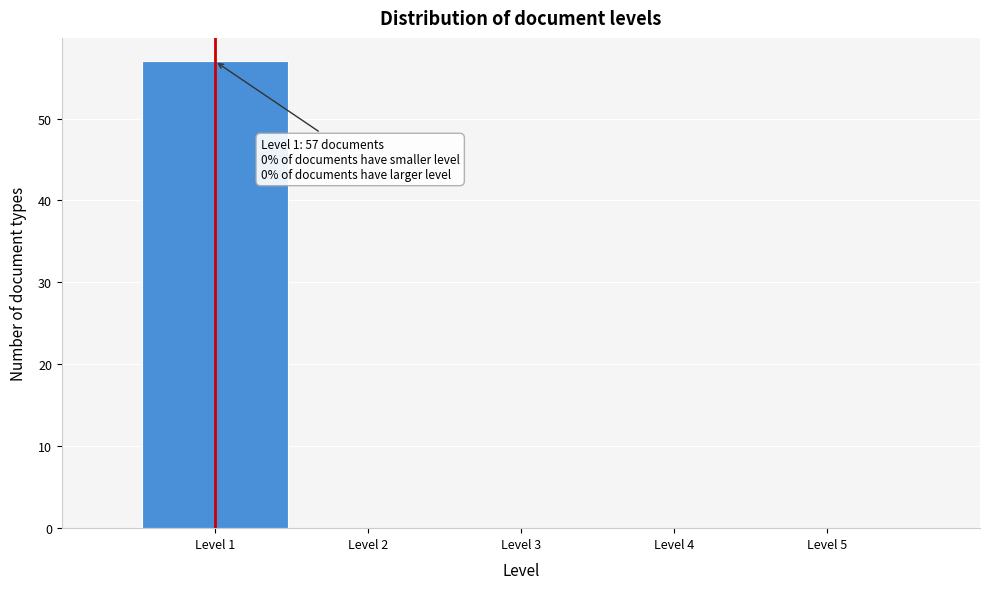

Over which range of the x-axis is the bar tallest?

0.5 to 1.5